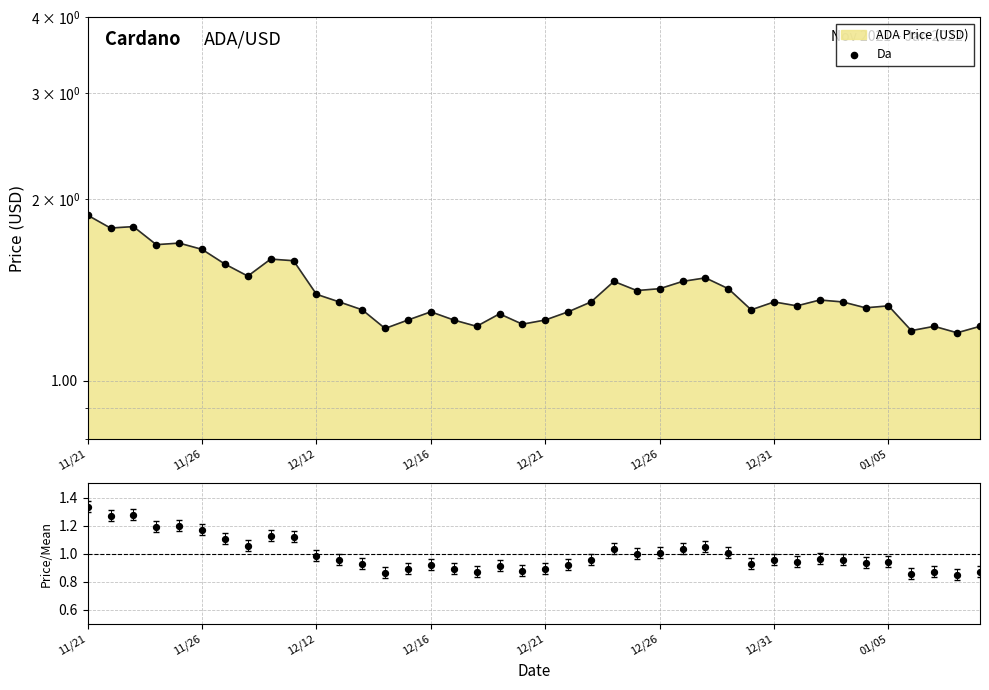

Approximately how many times larger is the value at 15 compared to 13?

1.1